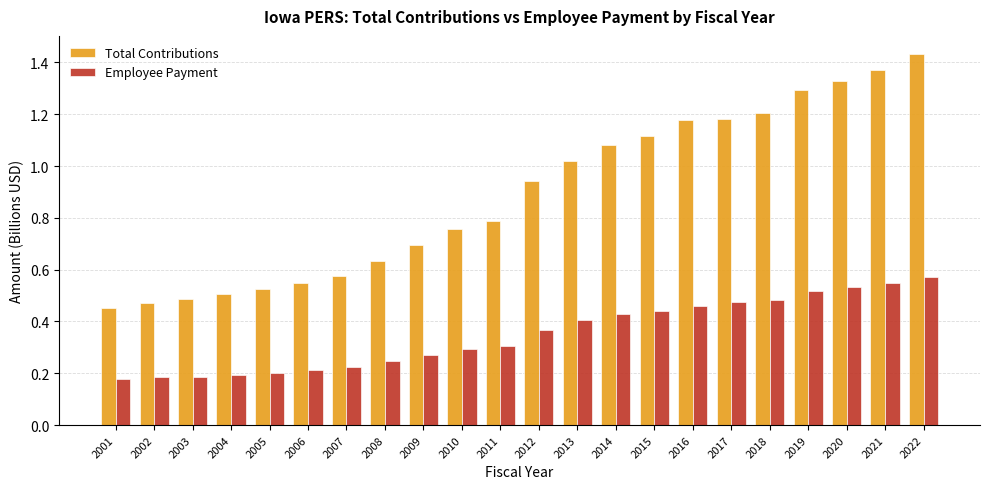

Which series has the widest spread of values?

Total Contributions